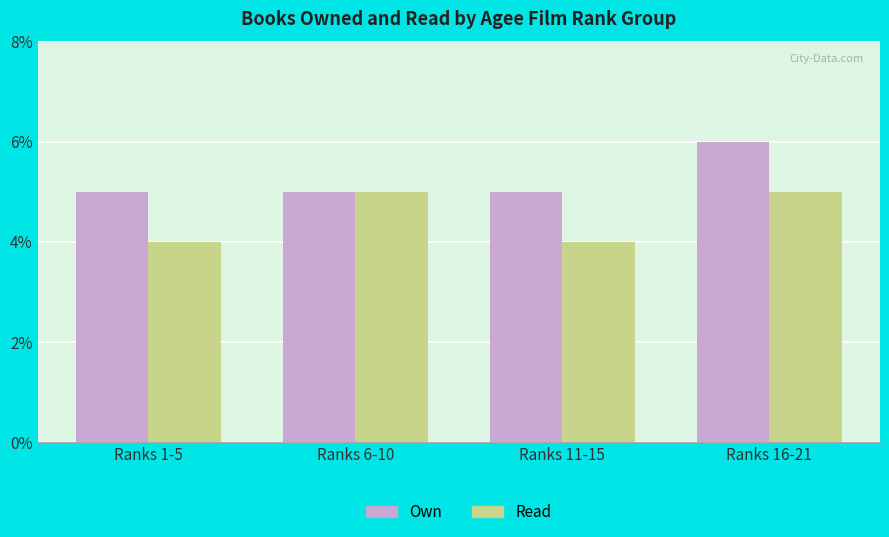

Reading left to right, transcribe all the data shown in this chart.

Own: Ranks 1-5=5	Ranks 6-10=5	Ranks 11-15=5	Ranks 16-21=6
Read: Ranks 1-5=4	Ranks 6-10=5	Ranks 11-15=4	Ranks 16-21=5